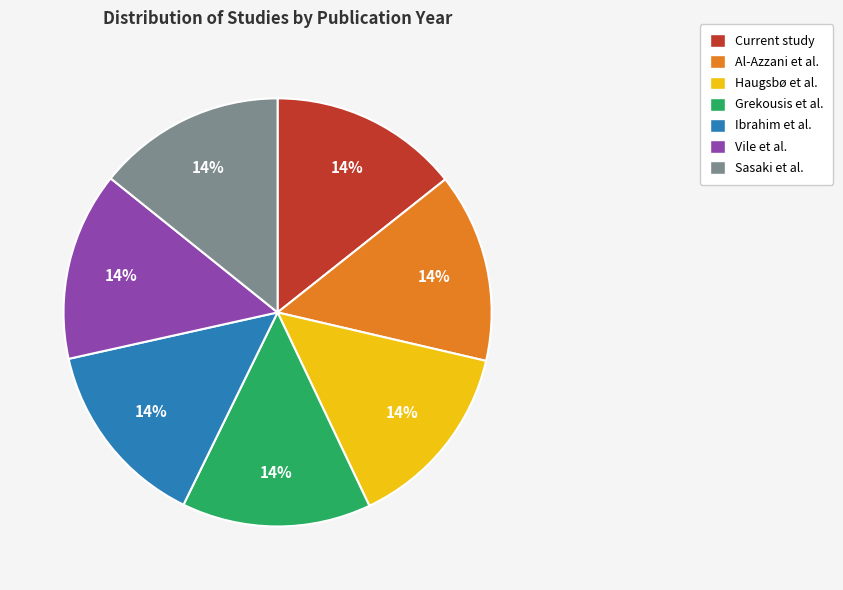

To the nearest percent, what is the average slice percentage?

14%